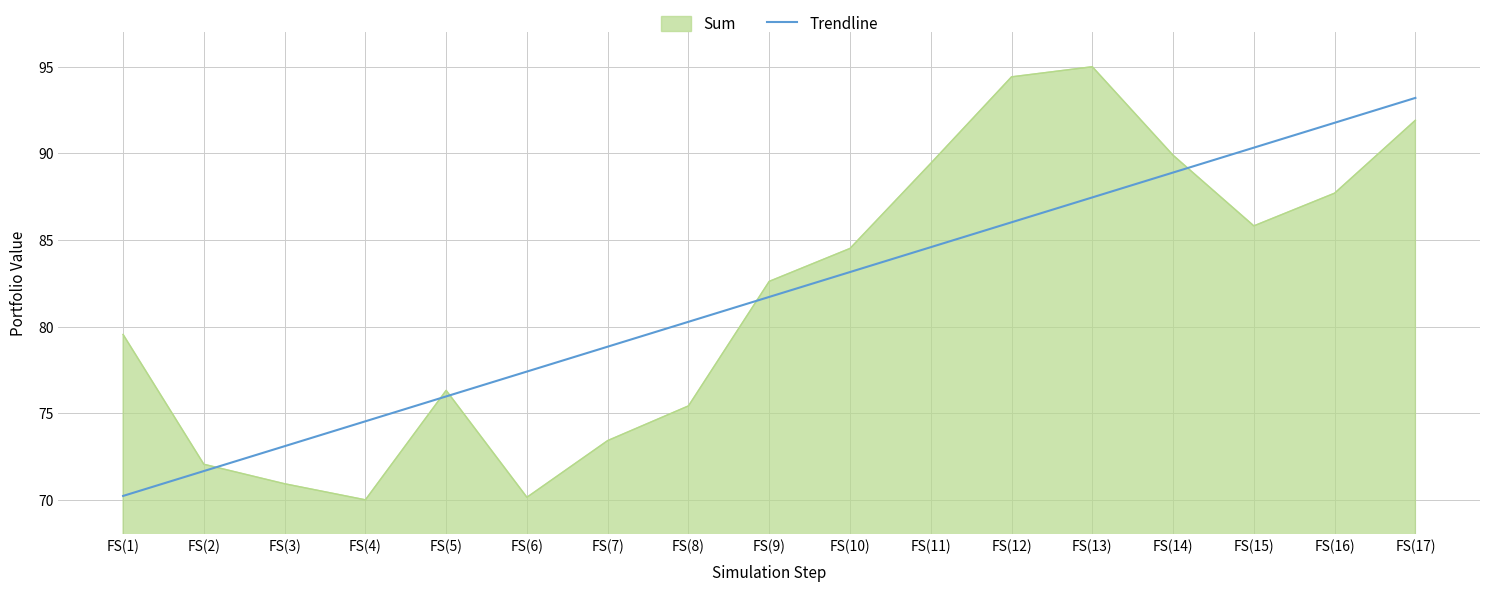

The value of Trendline at FS(6) is 77.4. True or false?

True